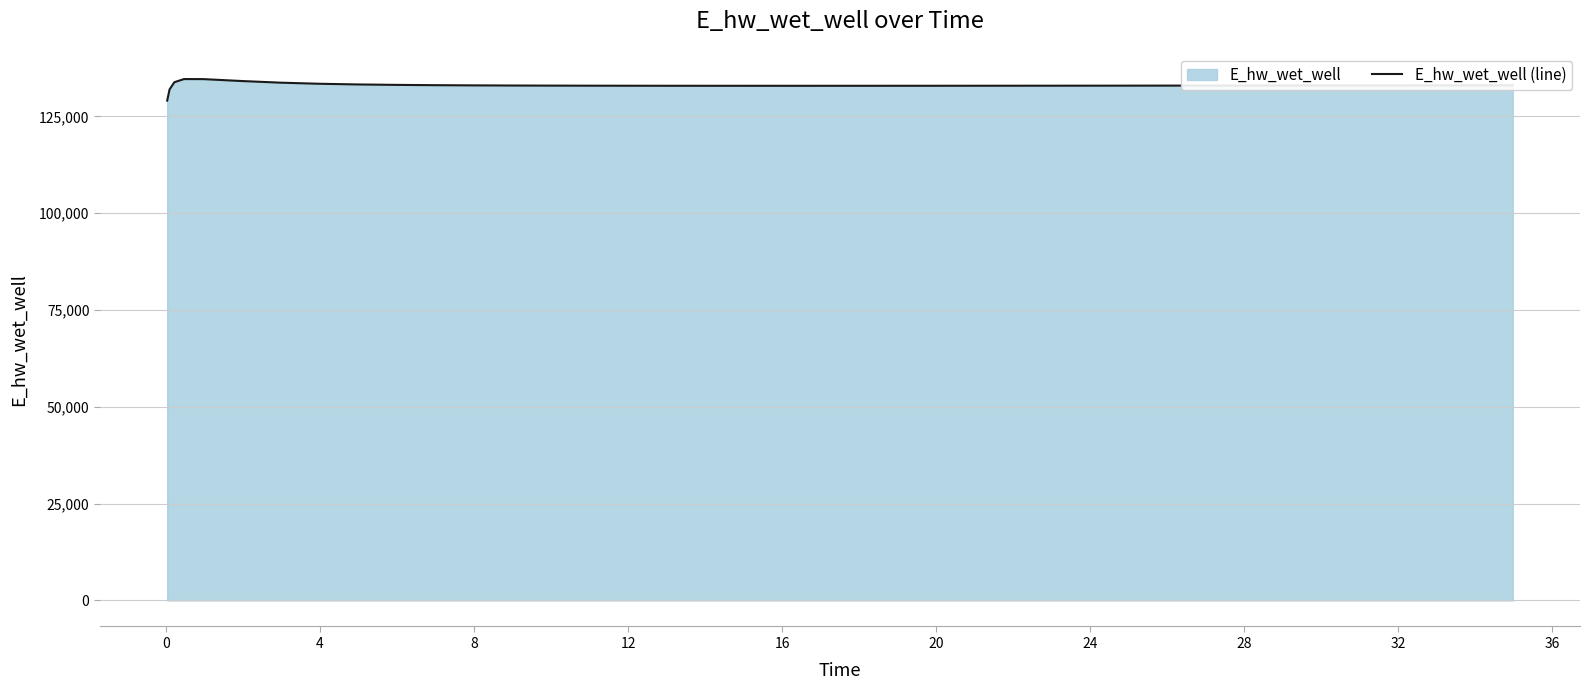

How many data points are less than 132949?

20